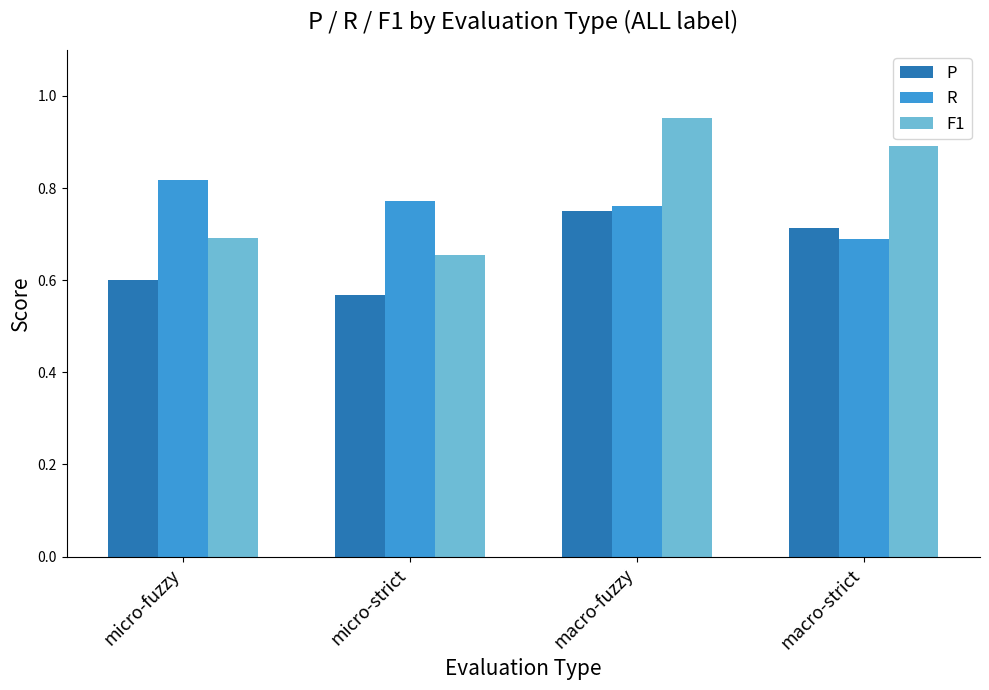

At which label is R closest to 0?

macro-strict